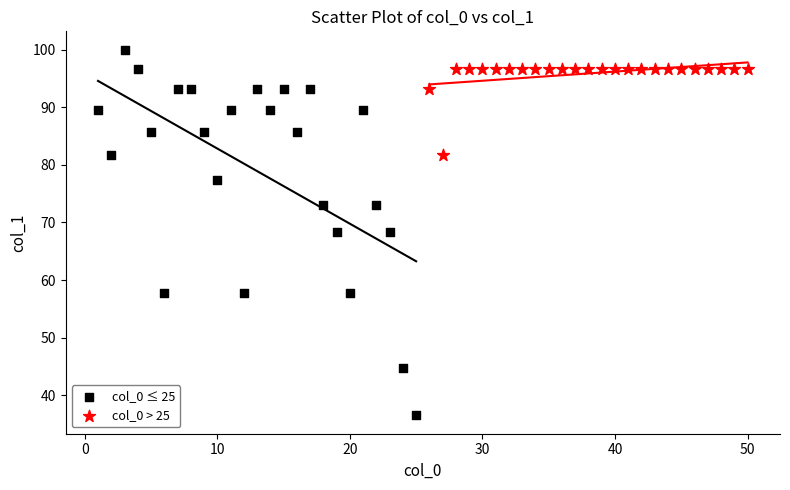

Which series has the largest Y range (max minus min)?

col_0 ≤ 25